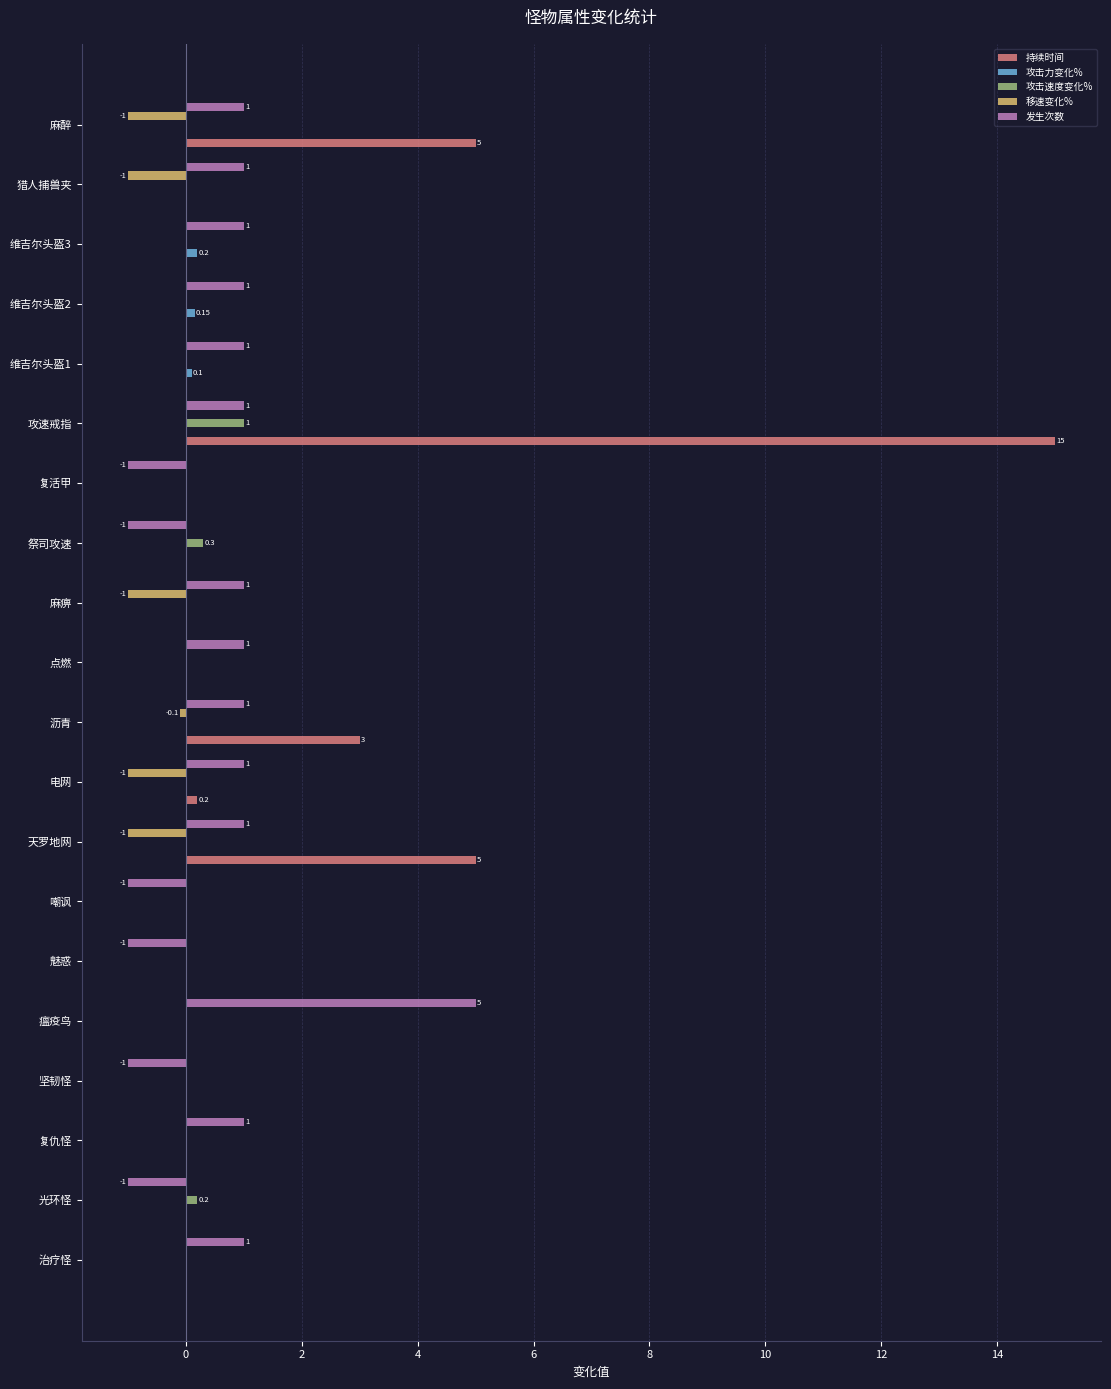

At which category is the sum across all series the highest?

攻速戒指